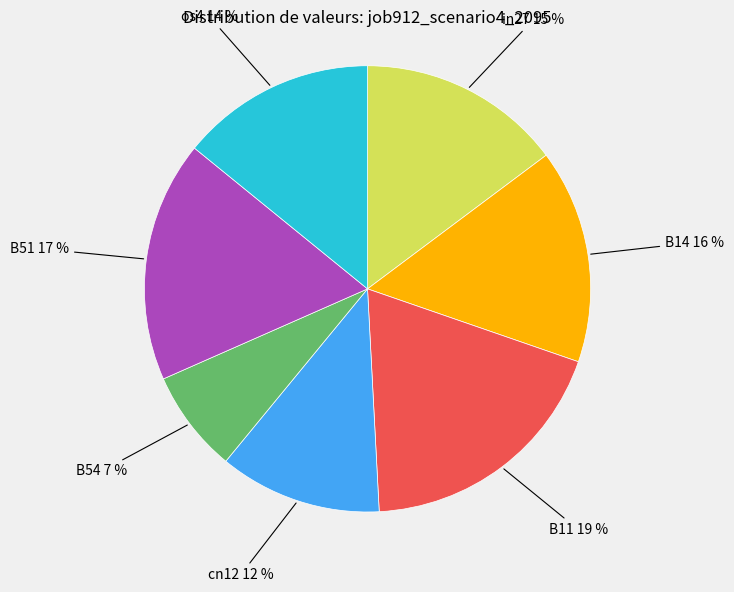

Is there a majority slice in this chart?

No